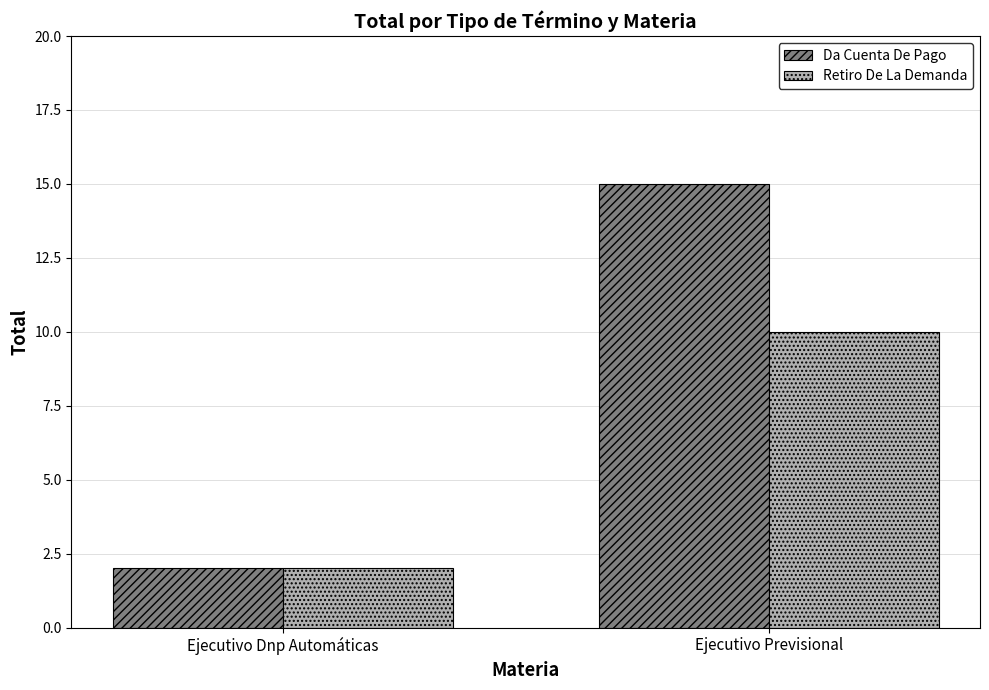

How many categories are shown in the chart?

2